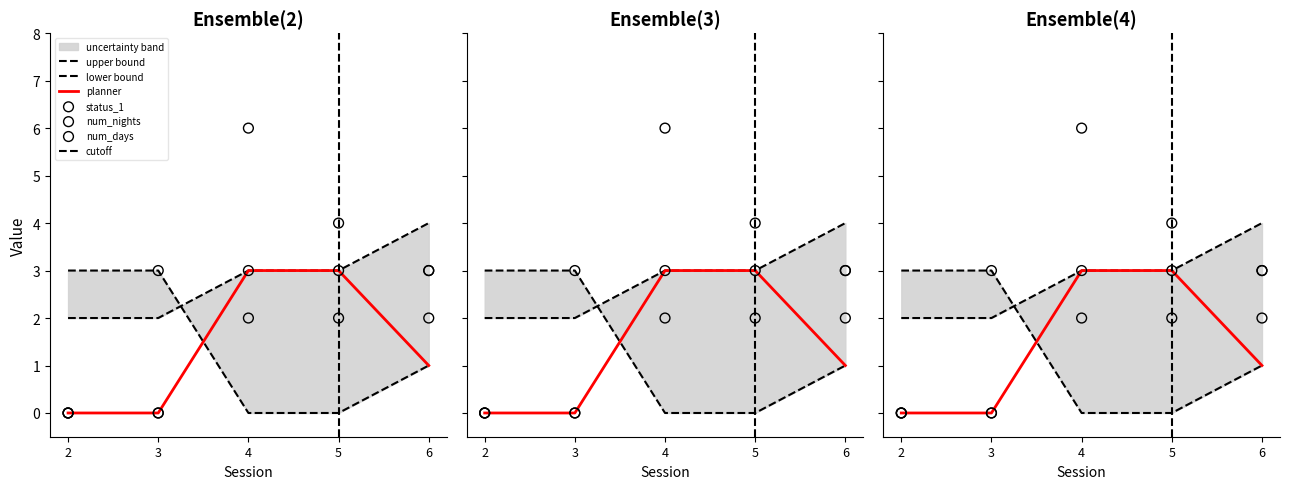

What is the total value across all series at 3?

8